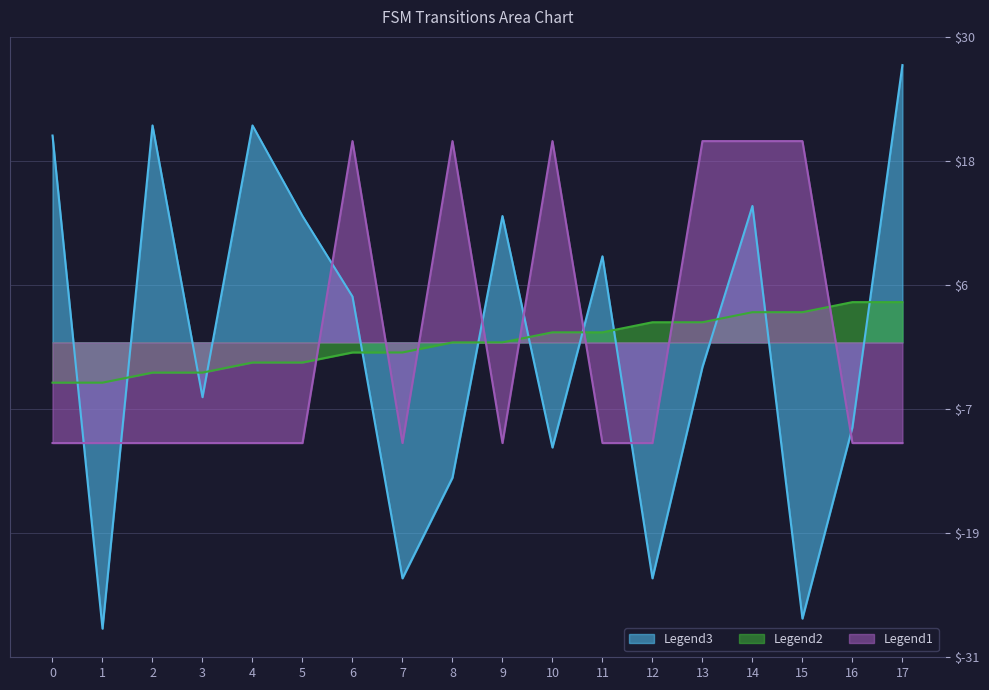

What is the value of the destination_state point at the 17th from the left?

-8.4